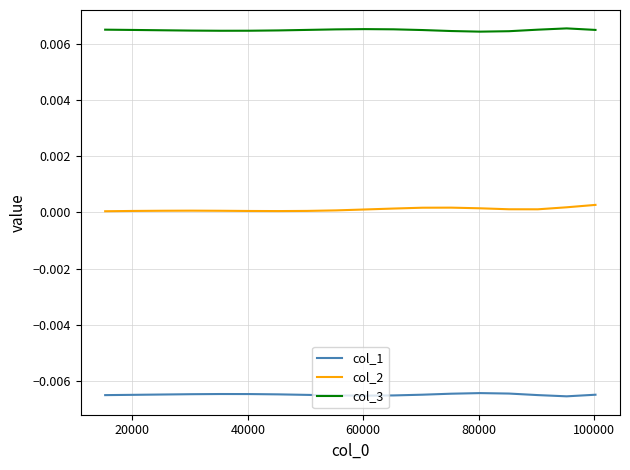

Which series has the largest total across all categories?

col_3